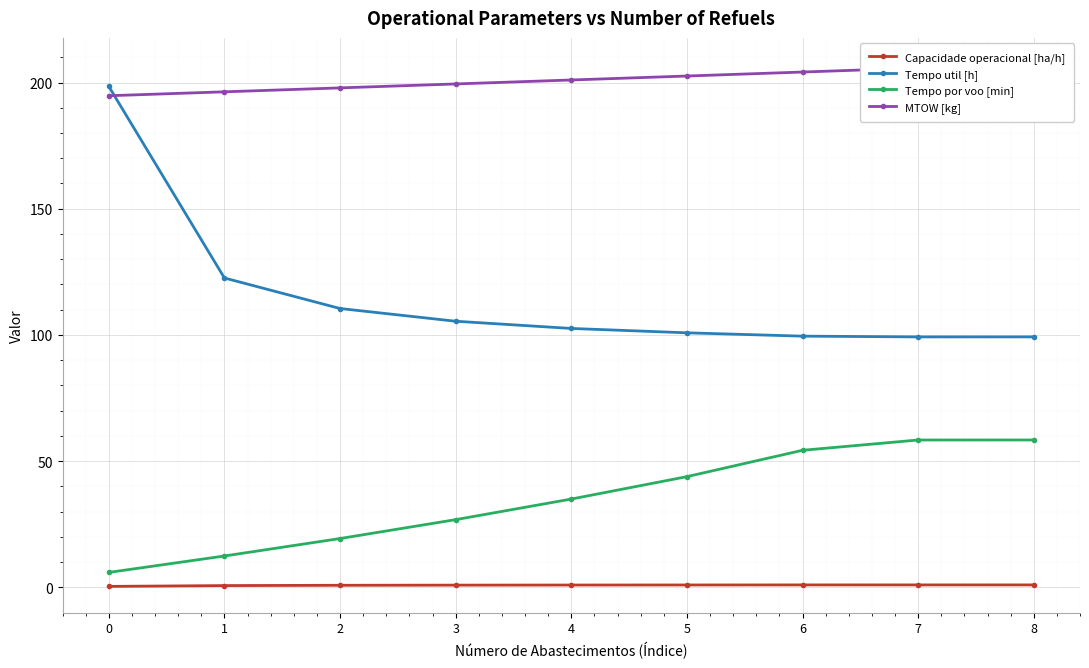

What is the minimum value shown in the chart?

0.4